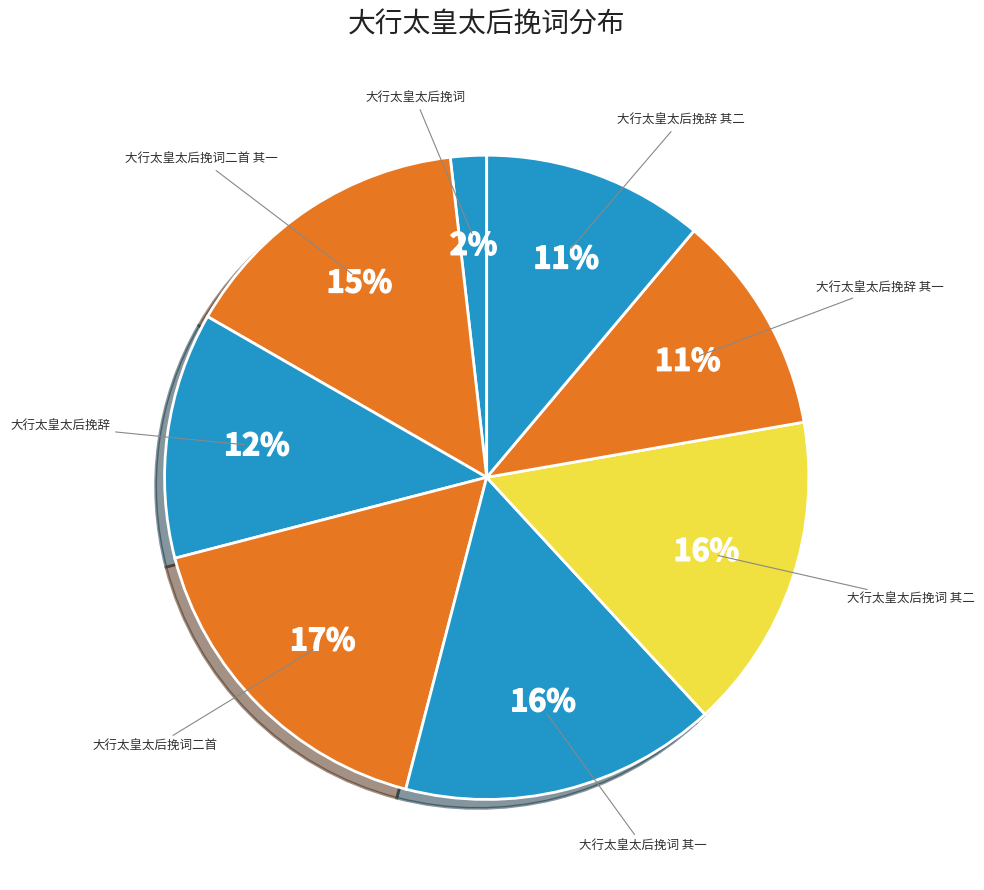

How many slices are in this pie chart?

8